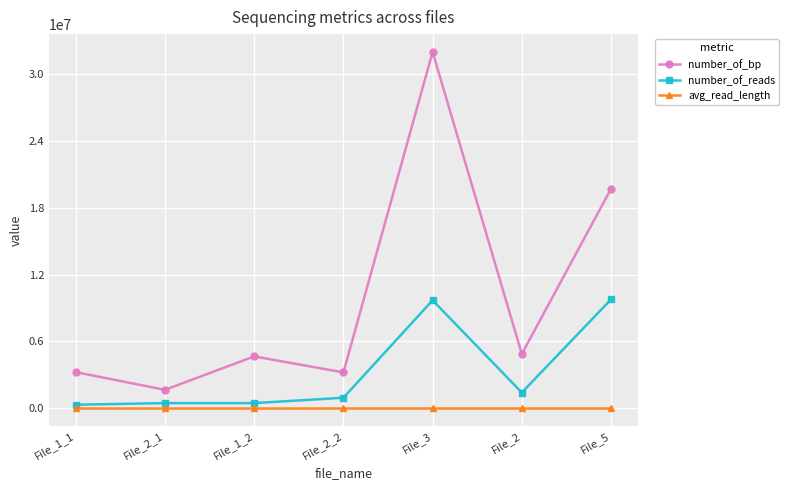

What is the label of the 5th point from the right?

File_1_2